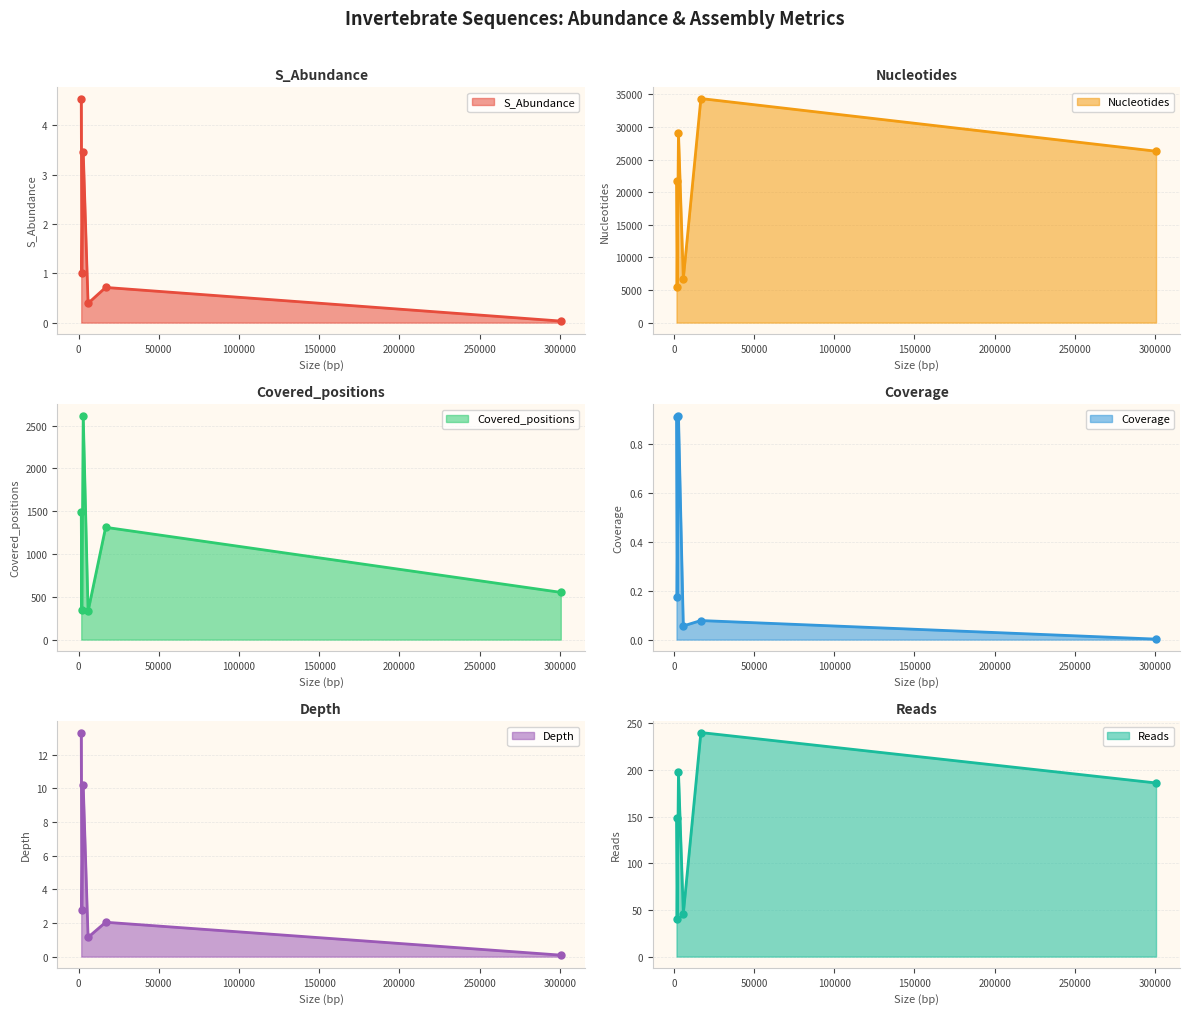

Which series has the largest total across all categories?

Nucleotides